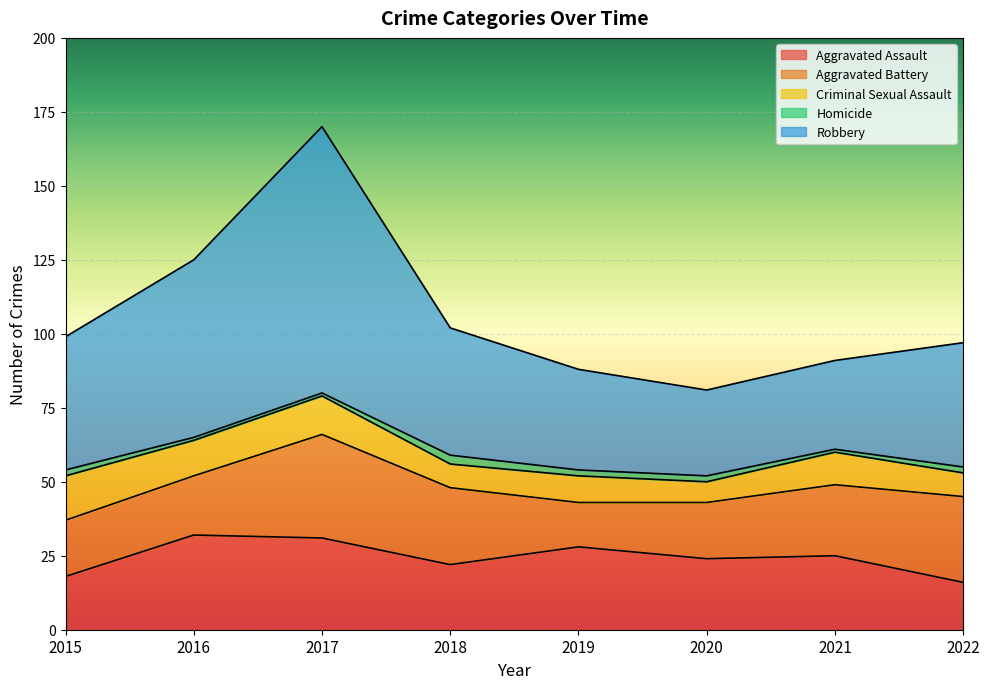

What value does the Homicide series have at 2015?

2